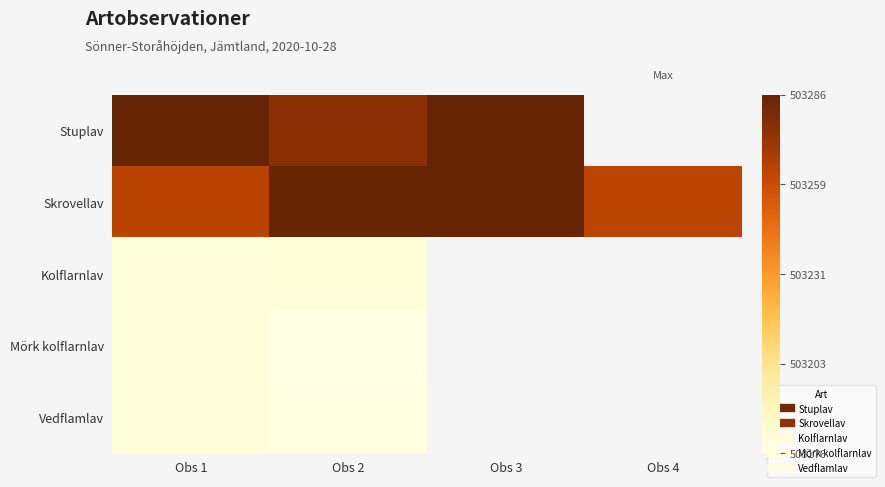

What is the total value across all series at Obs 1?

2516088.9